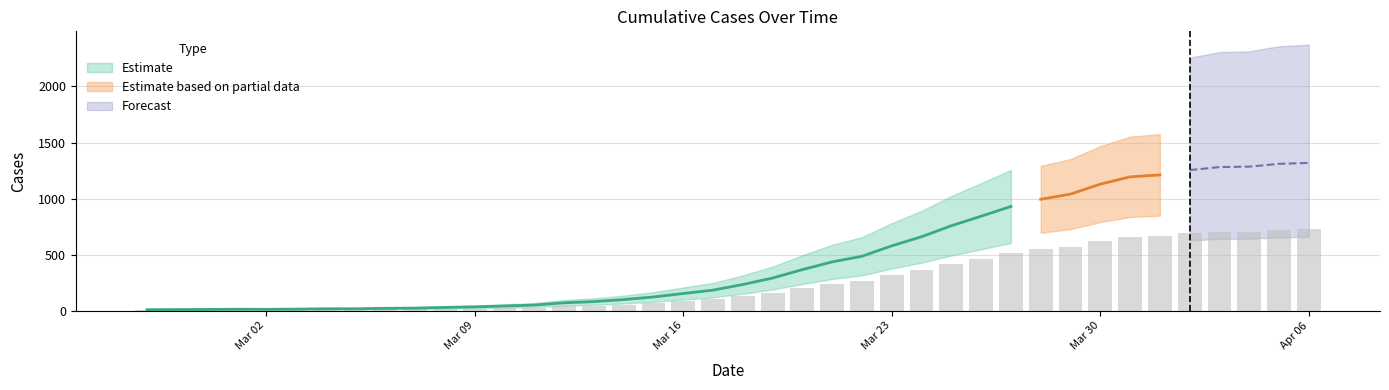

Read the value at 2020-04-02.

689.7